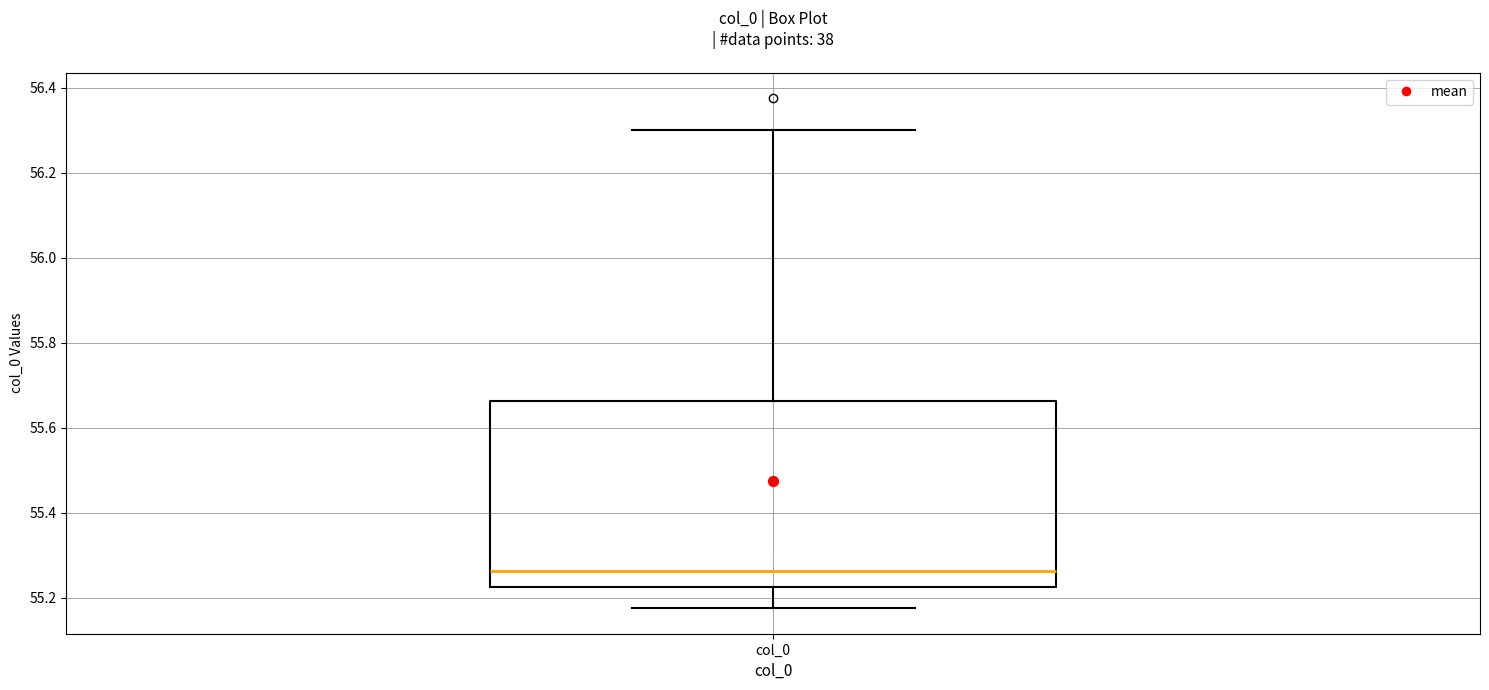

Read this box plot against the y-axis: the position of the median line, the range covered by the box, and the ends of both whiskers. The values are not printed on the chart, so give them approximately, as read against the axis.

median 55.26, box 55.22 to 55.66, whiskers 55.18 to 56.30